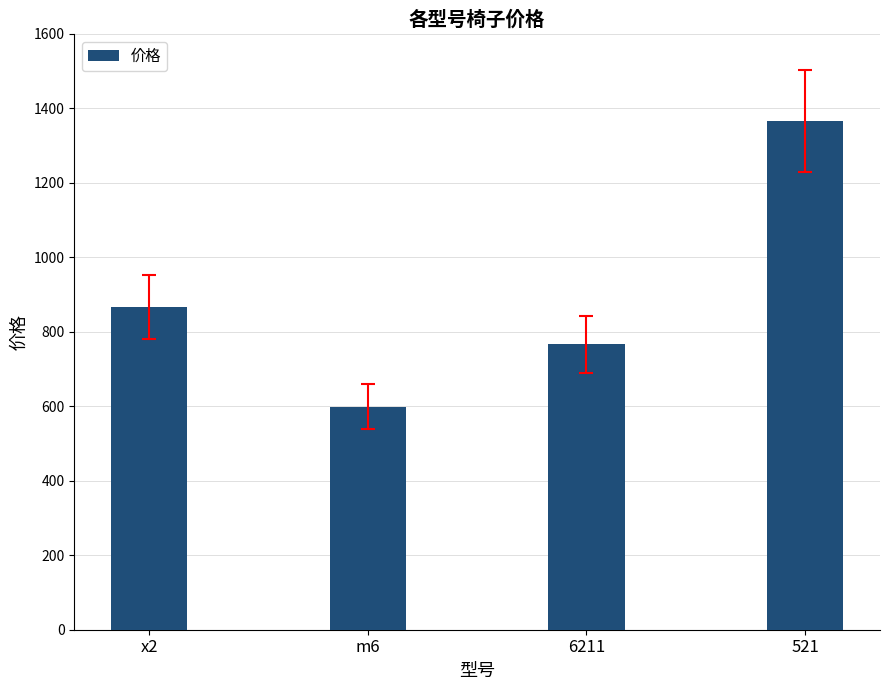

What is the ratio of the value at x2 to the value at 521?

0.6